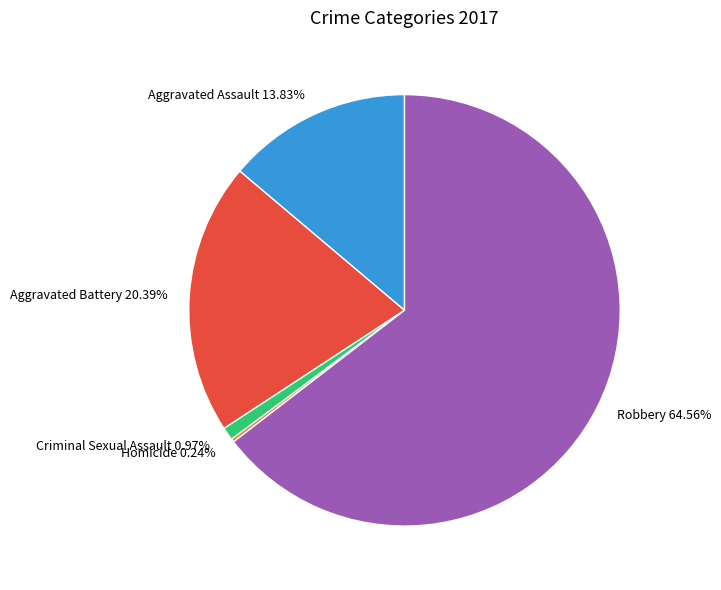

To the nearest percent, what is the difference between the Aggravated Assault and Robbery slice percentages?

51%